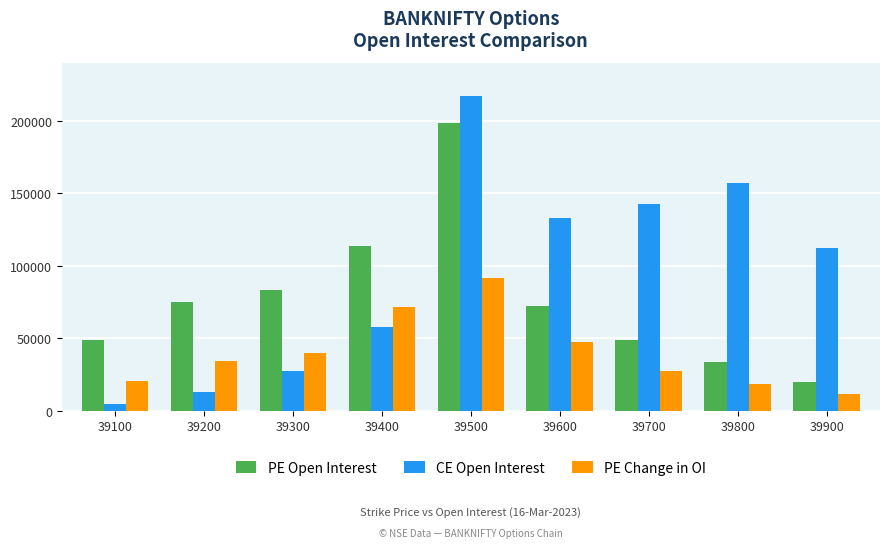

What is the total value across all series at 39400?

242521